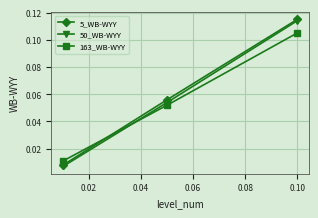

At how many categories does at least one series exceed 0?

3